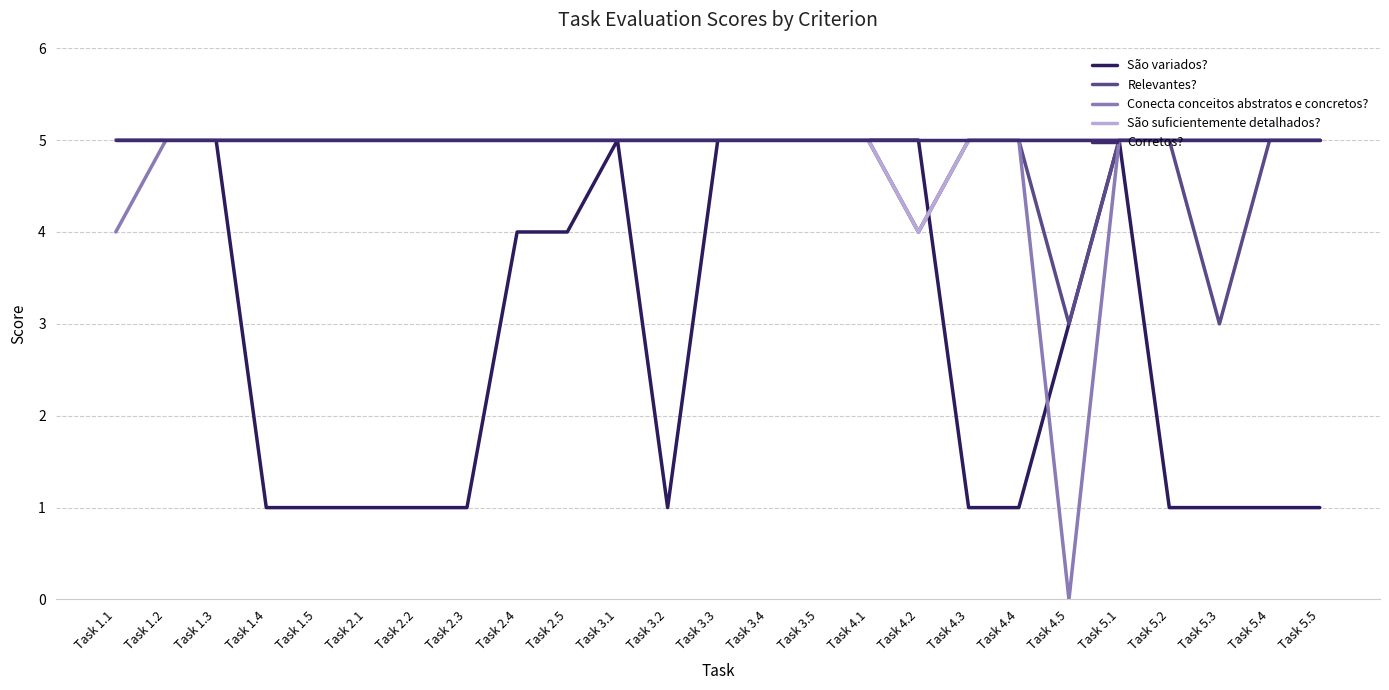

How many lines are shown in the chart?

5